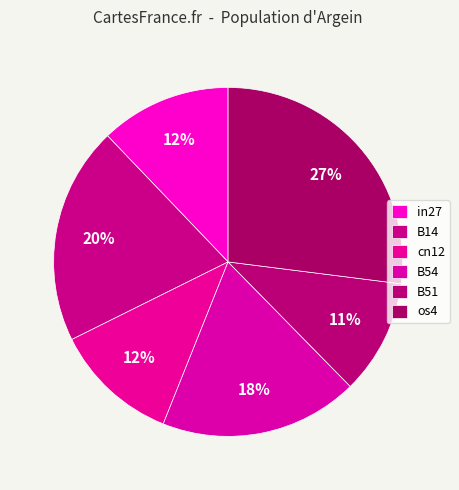

Count the number of slices in the pie.

6